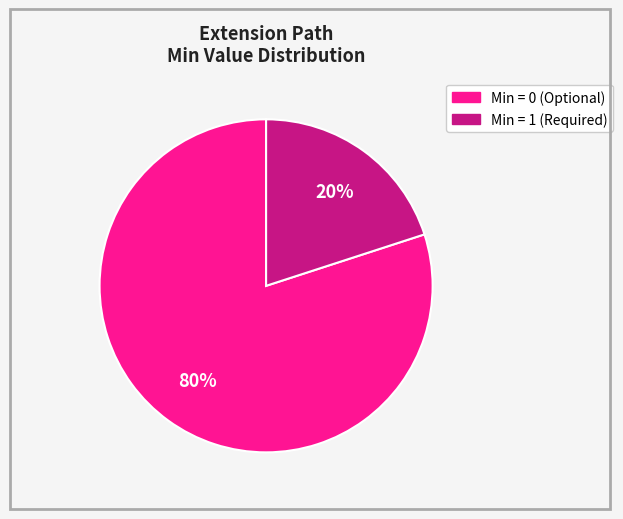

To the nearest percent, what is the average slice percentage?

50%